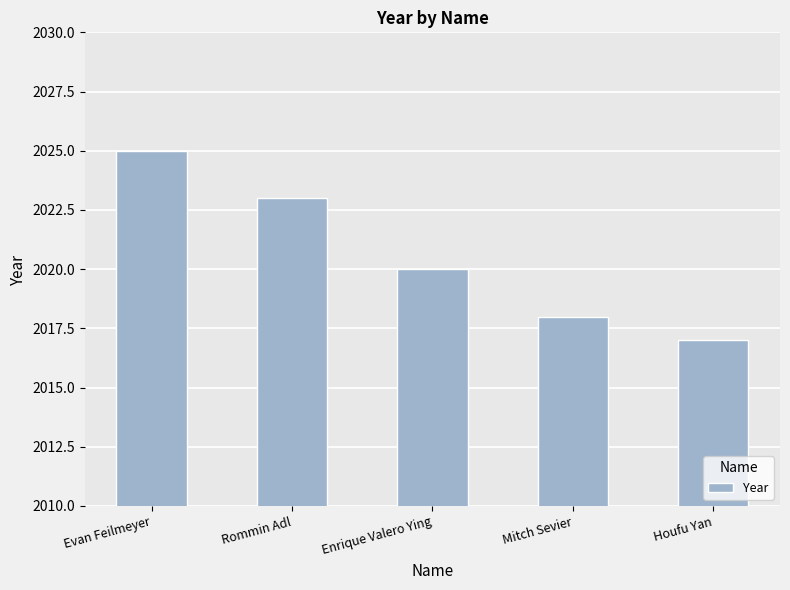

Reading left to right, what are all the values shown in this chart?

2025	2023	2020	2018	2017